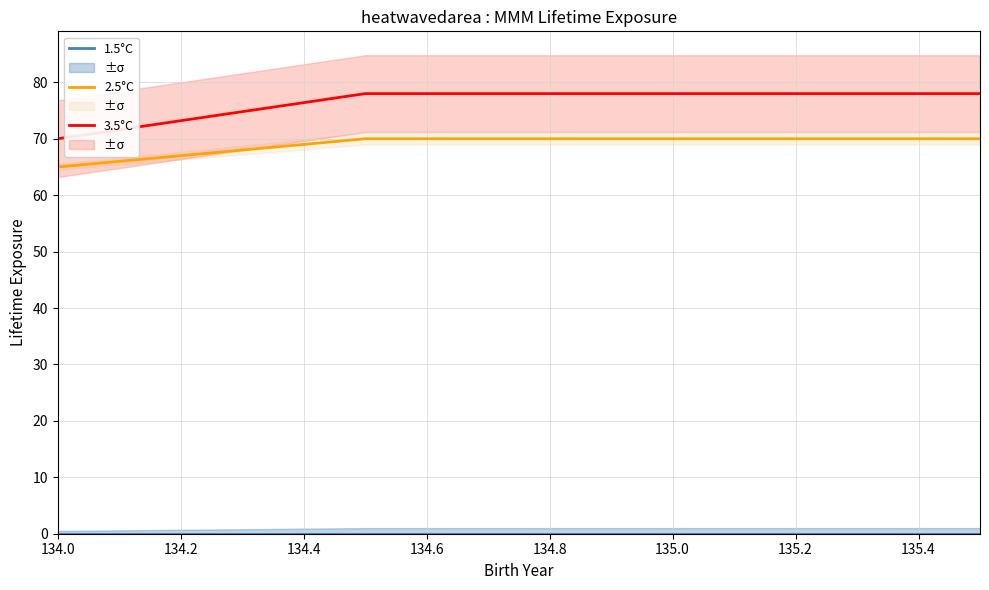

What is the maximum value for 2.5°C?

70